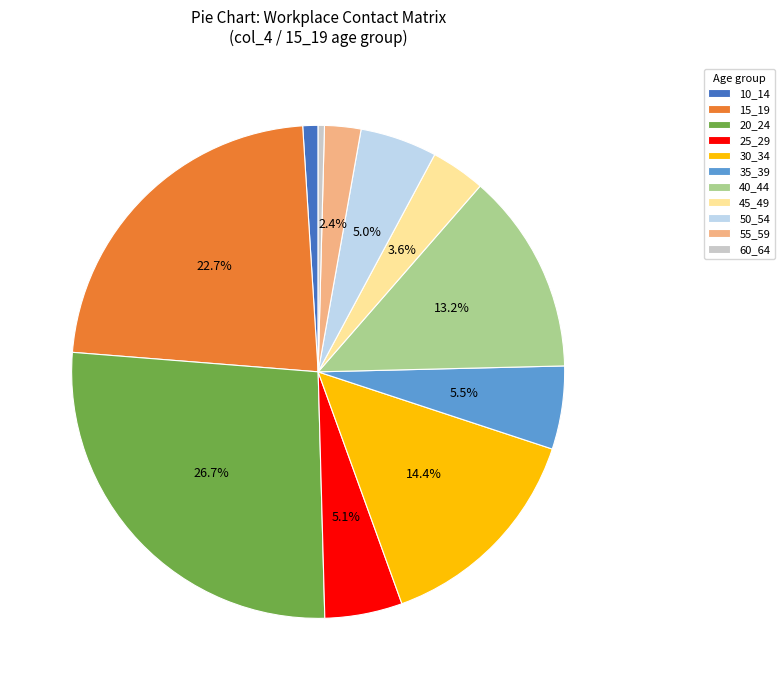

Is there a majority slice in this chart?

No